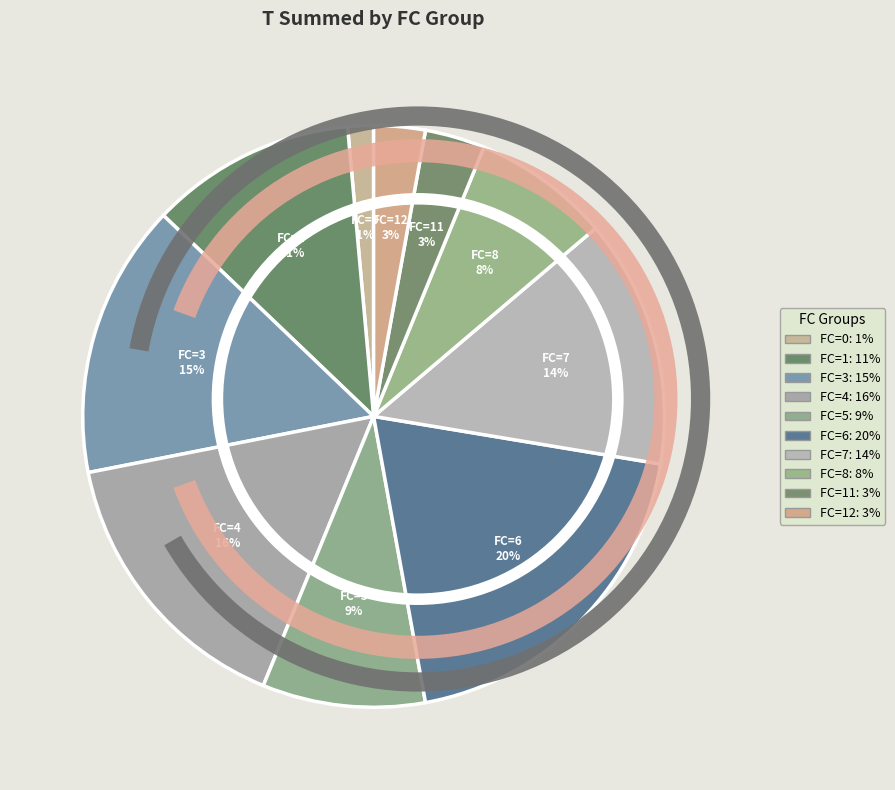

How many slices are in this pie chart?

10